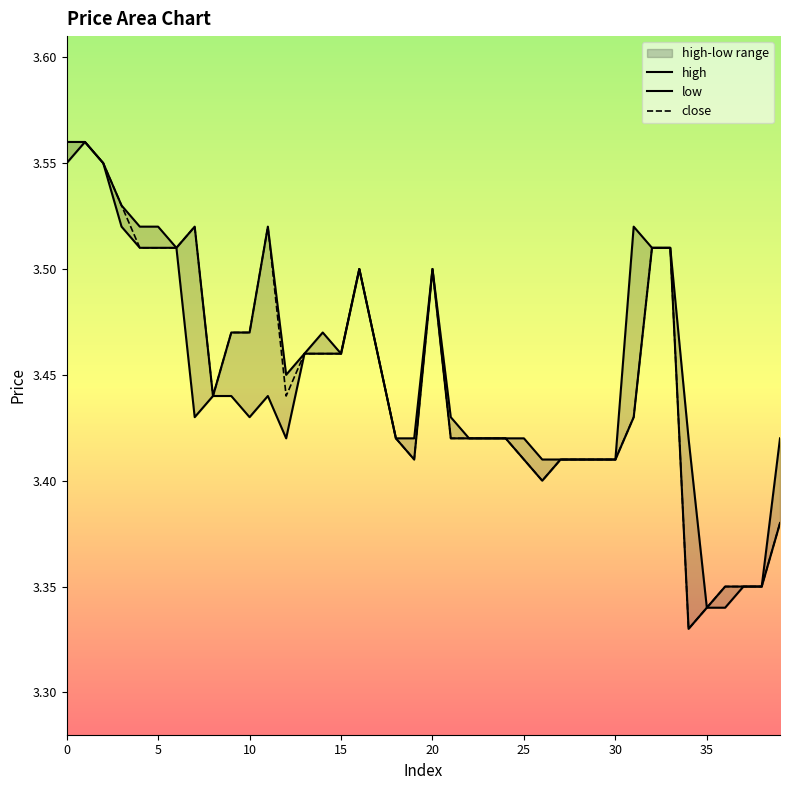

Reading right to left, extract all data points from this chart.

close: 39=3.4	38=3.4	37=3.4	36=3.4	35=3.3	34=3.3	33=3.5	32=3.5	31=3.4	30=3.4	29=3.4	28=3.4	27=3.4	26=3.4	25=3.4	24=3.4	23=3.4	22=3.4	21=3.4	20=3.5	19=3.4	18=3.4	17=3.5	16=3.5	15=3.5	14=3.5	13=3.5	12=3.4	11=3.5	10=3.5	9=3.5	8=3.4	7=3.5	6=3.5	5=3.5	4=3.5	3=3.5	2=3.5	1=3.6	0=3.6
high: 39=3.4	38=3.4	37=3.4	36=3.4	35=3.3	34=3.4	33=3.5	32=3.5	31=3.5	30=3.4	29=3.4	28=3.4	27=3.4	26=3.4	25=3.4	24=3.4	23=3.4	22=3.4	21=3.4	20=3.5	19=3.4	18=3.4	17=3.5	16=3.5	15=3.5	14=3.5	13=3.5	12=3.5	11=3.5	10=3.5	9=3.5	8=3.4	7=3.5	6=3.5	5=3.5	4=3.5	3=3.5	2=3.5	1=3.6	0=3.6
low: 39=3.4	38=3.4	37=3.4	36=3.3	35=3.3	34=3.3	33=3.5	32=3.5	31=3.4	30=3.4	29=3.4	28=3.4	27=3.4	26=3.4	25=3.4	24=3.4	23=3.4	22=3.4	21=3.4	20=3.5	19=3.4	18=3.4	17=3.5	16=3.5	15=3.5	14=3.5	13=3.5	12=3.4	11=3.4	10=3.4	9=3.4	8=3.4	7=3.4	6=3.5	5=3.5	4=3.5	3=3.5	2=3.5	1=3.6	0=3.5